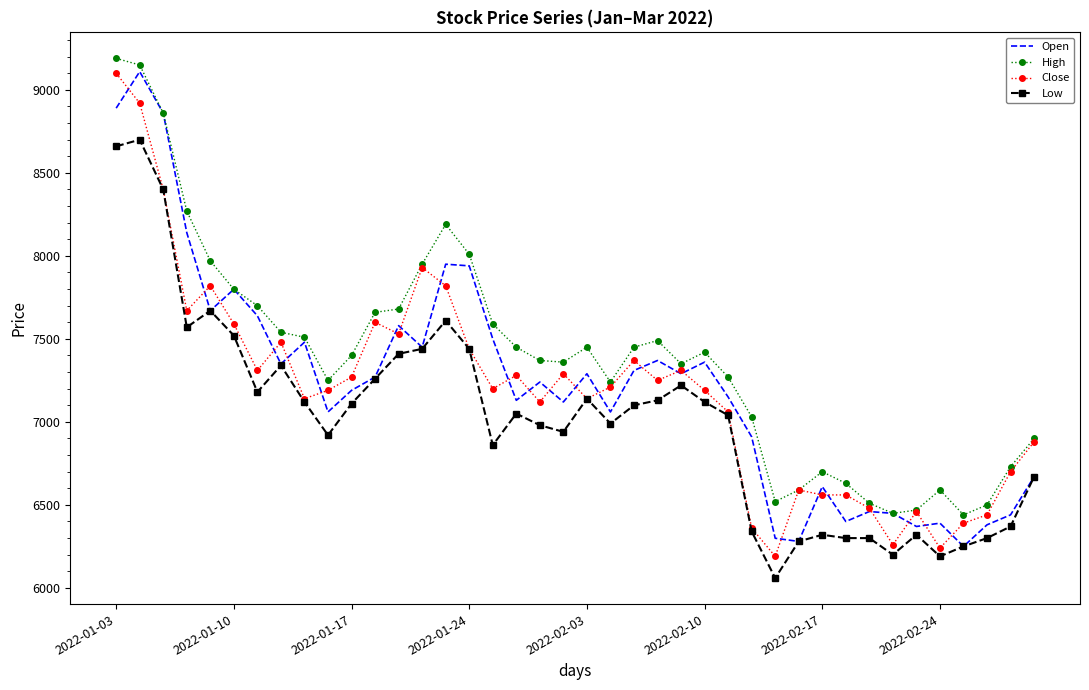

Which series has the largest total across all categories?

High